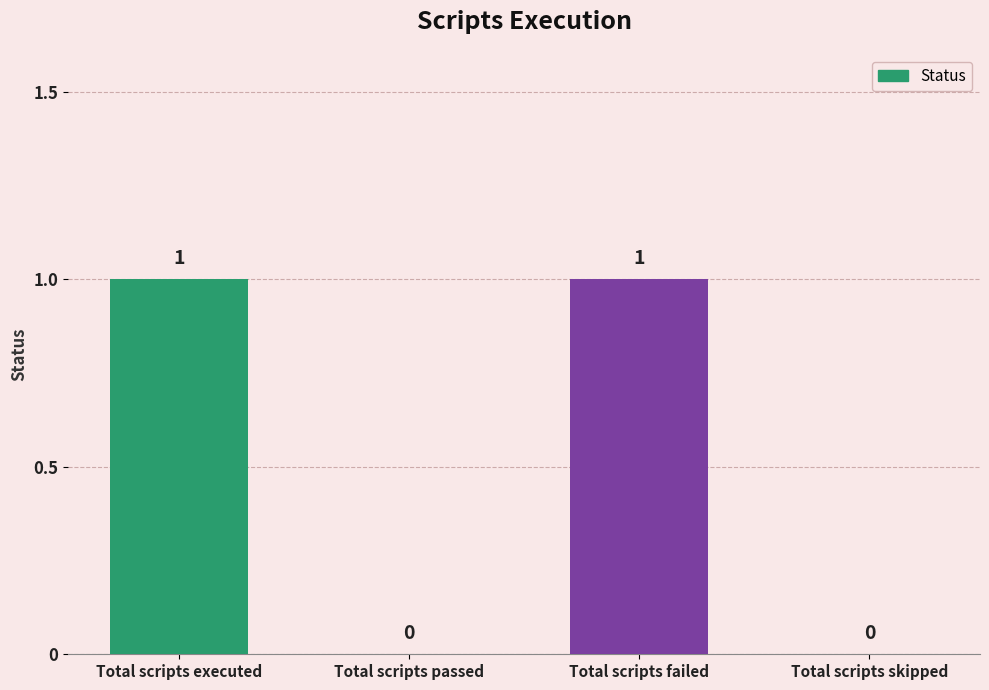

What is the sum of all values?

2